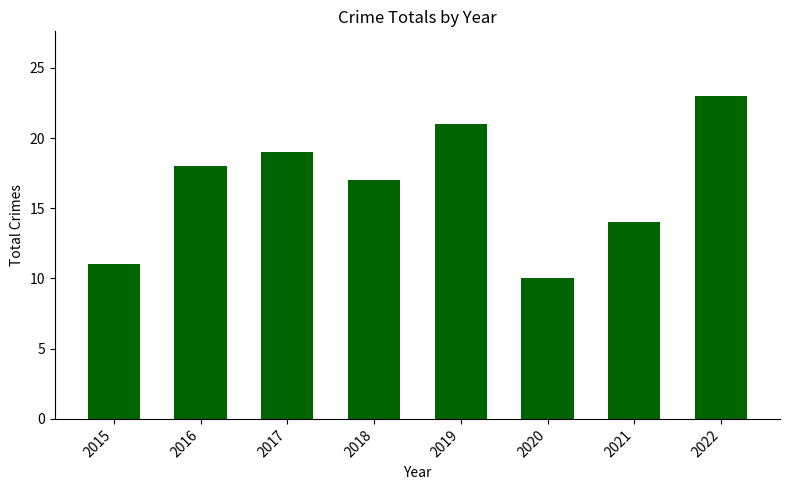

Between 2015 and 2017, which is larger?

2017